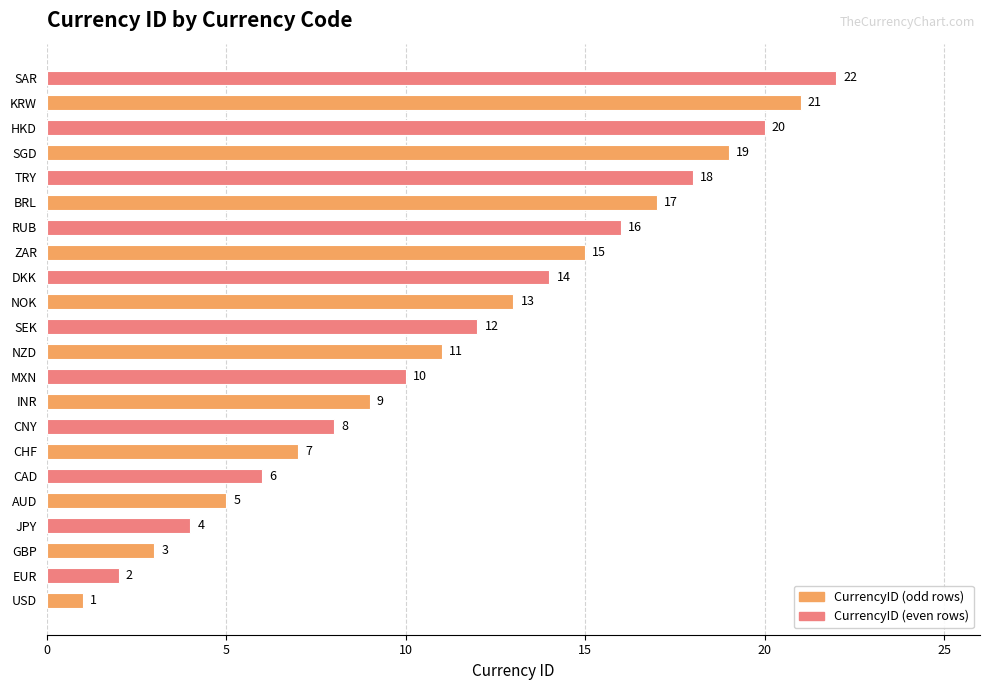

List the labels in order of value, largest first.

SAR, KRW, HKD, SGD, TRY, BRL, RUB, ZAR, DKK, NOK, SEK, NZD, MXN, INR, CNY, CHF, CAD, AUD, JPY, GBP, EUR, USD